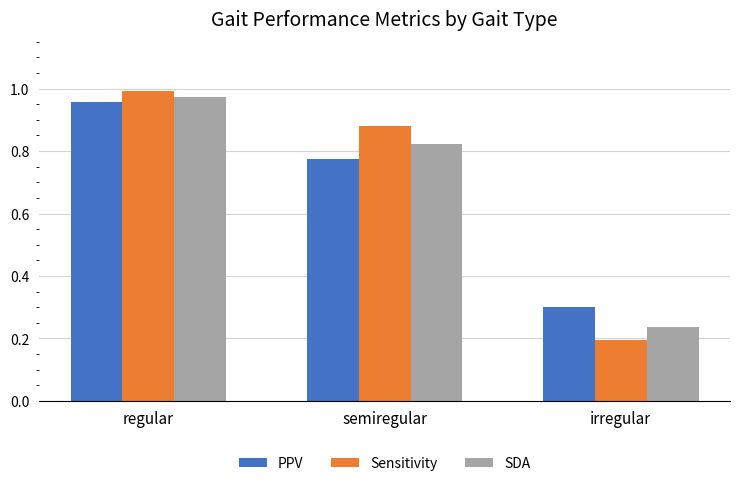

At which label is PPV closest to 0?

irregular